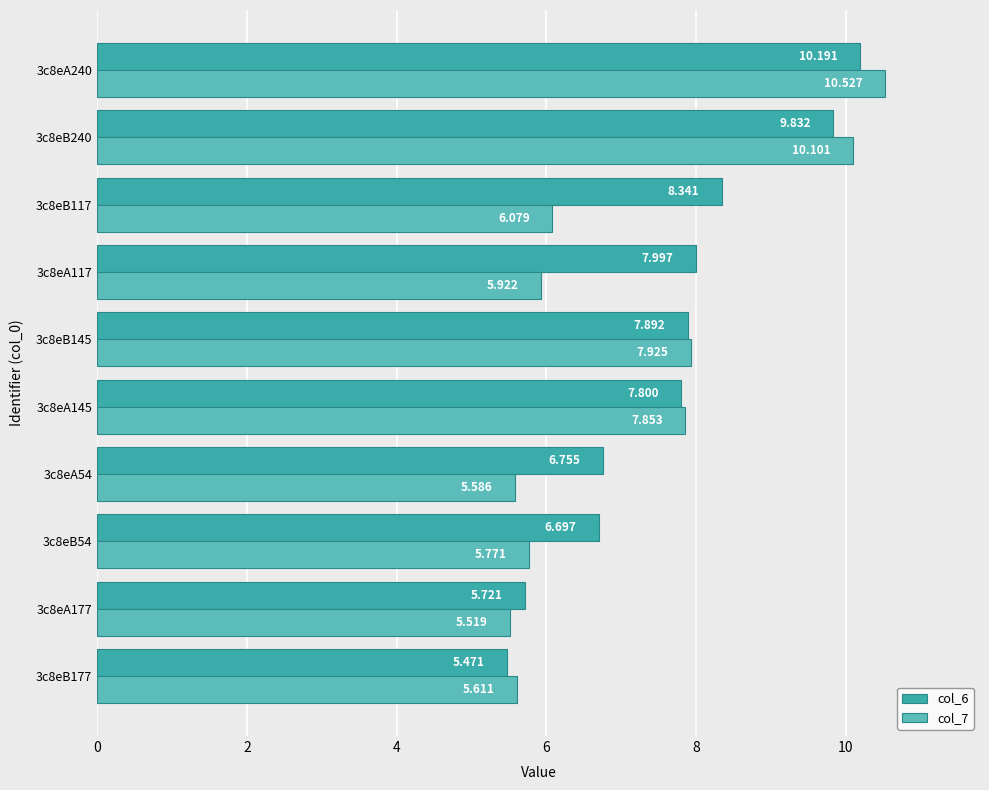

Which series has the largest total across all categories?

col_6